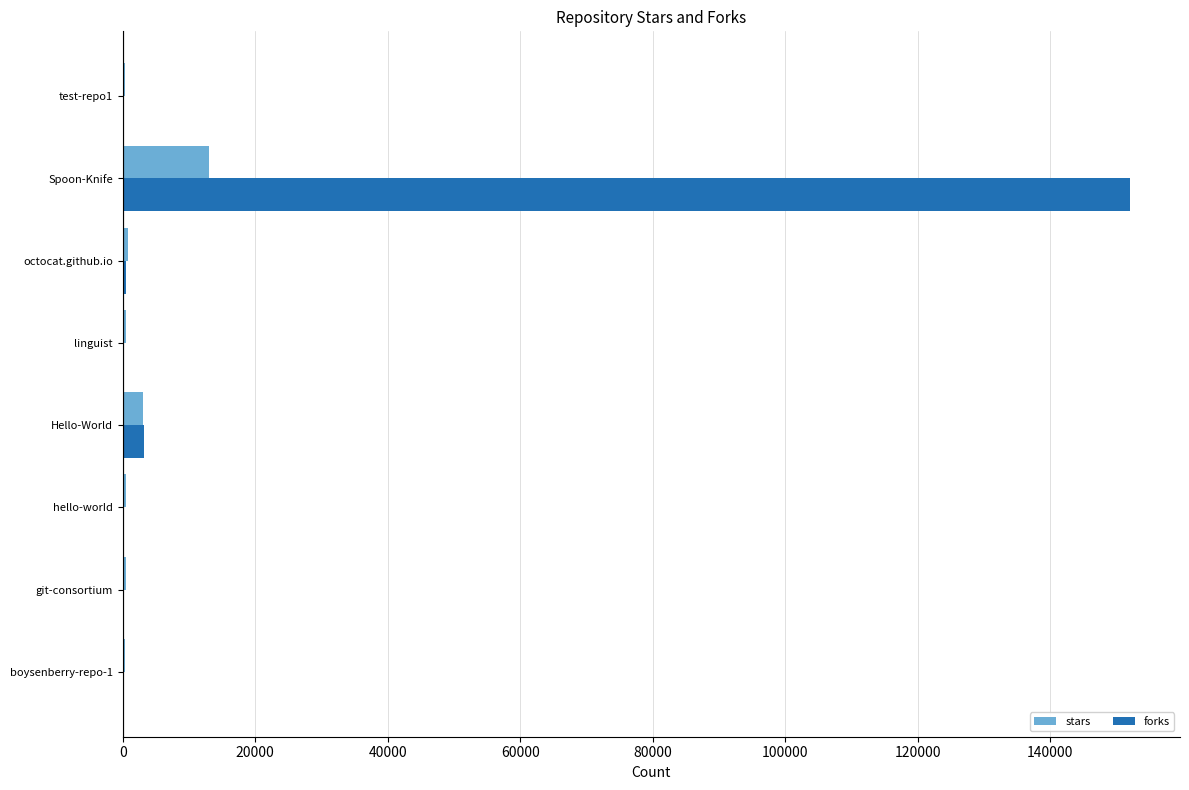

At which label is forks closest to 76000?

Hello-World